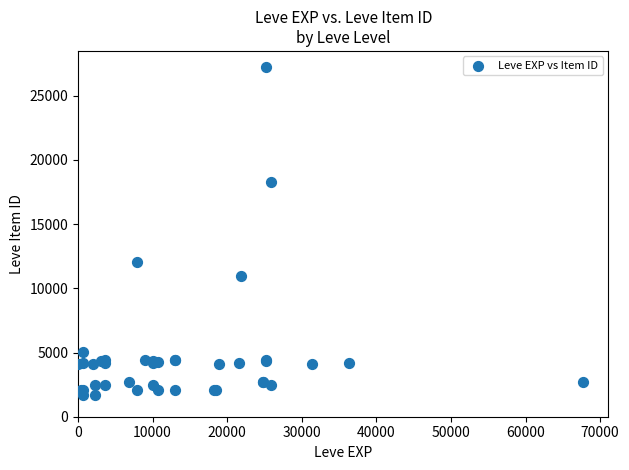

What Y value in the scatter plot is closest to 14448?

12018